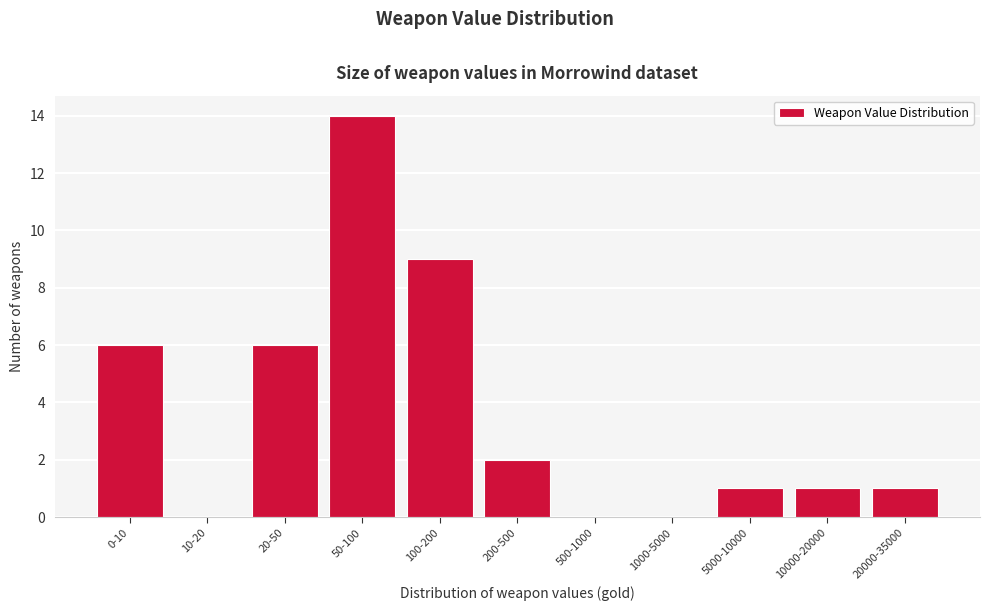

Reading left to right, extract all data points from this chart.

0-10=6	10-20=0	20-50=6	50-100=14	100-200=9	200-500=2	500-1000=0	1000-5000=0	5000-10000=1	10000-20000=1	20000-35000=1